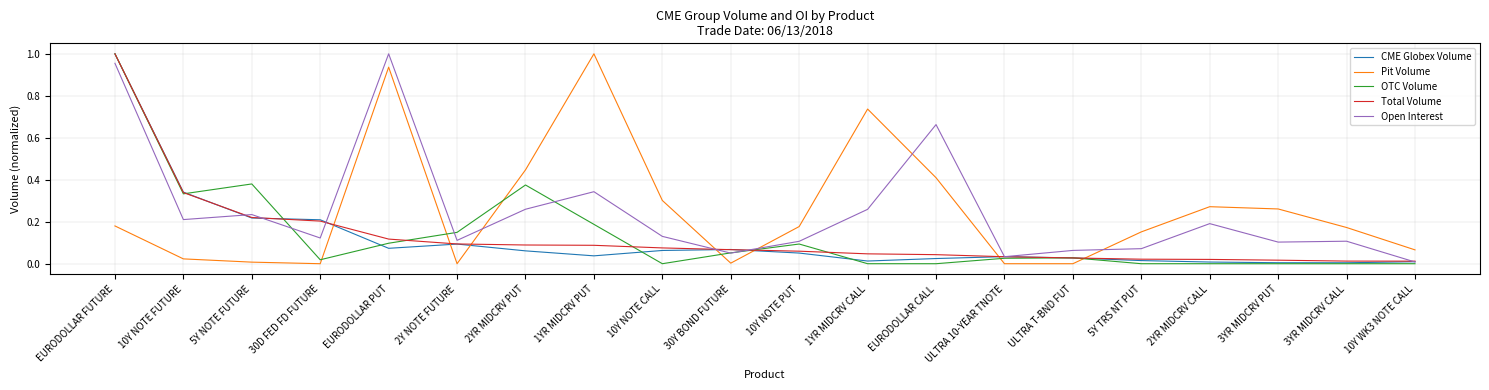

True or false: Pit Volume has a value of -0.5 at ULTRA 10-YEAR TNOTE.

False